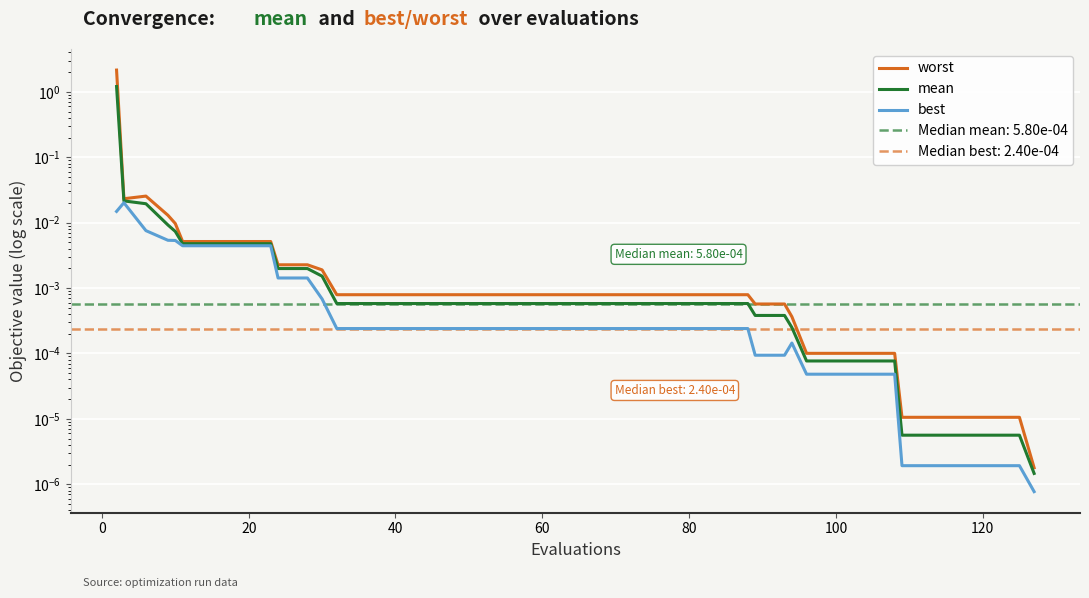

True or false: mean and best intersect in this chart.

False